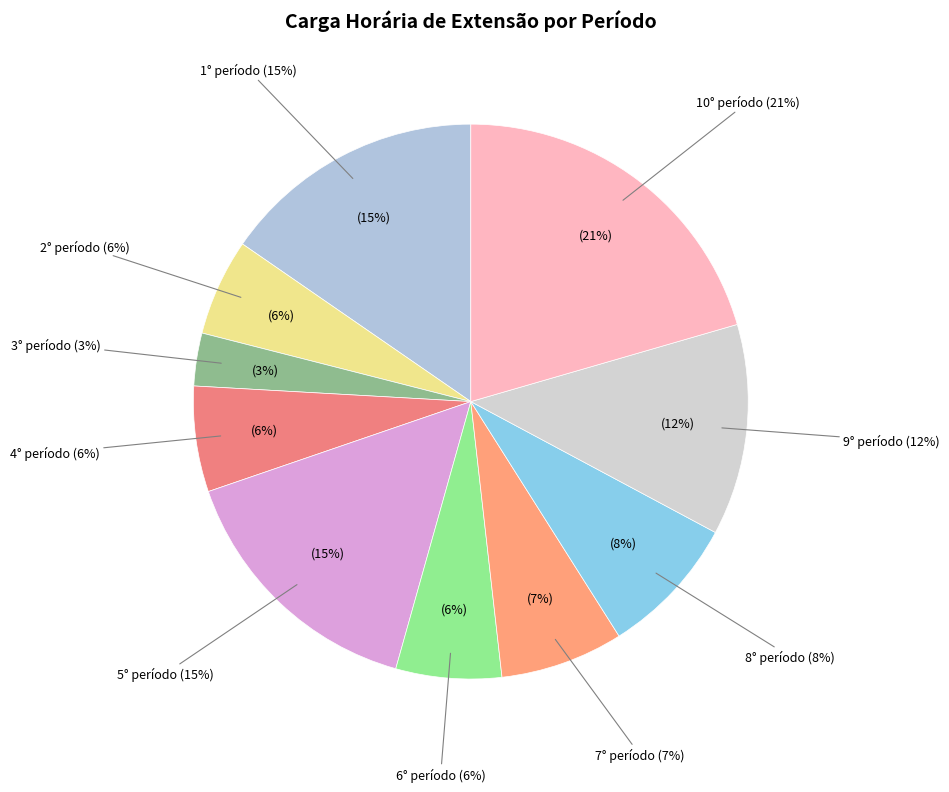

To the nearest percent, what portion does 10° período represent?

21%